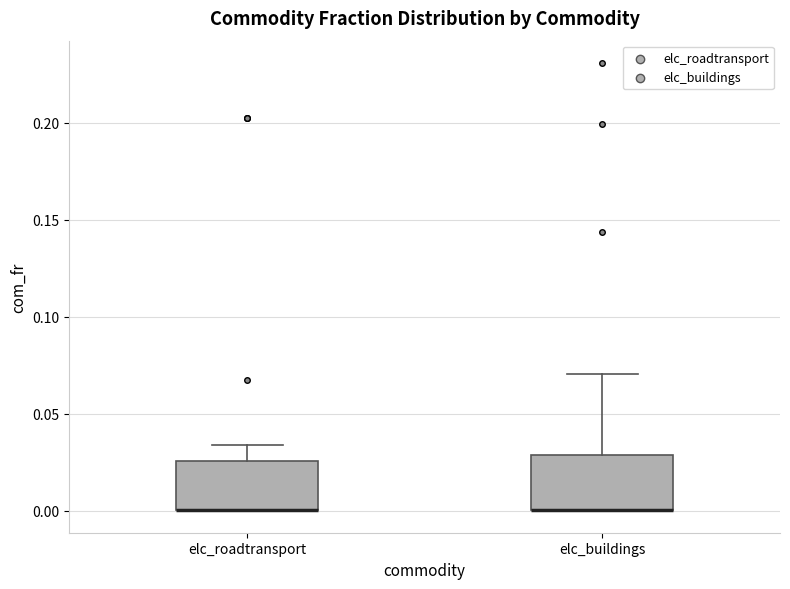

Where is the lower edge of the box for elc_buildings on the y-axis? The values are not printed on the chart, so give them approximately, as read against the axis.

0.000